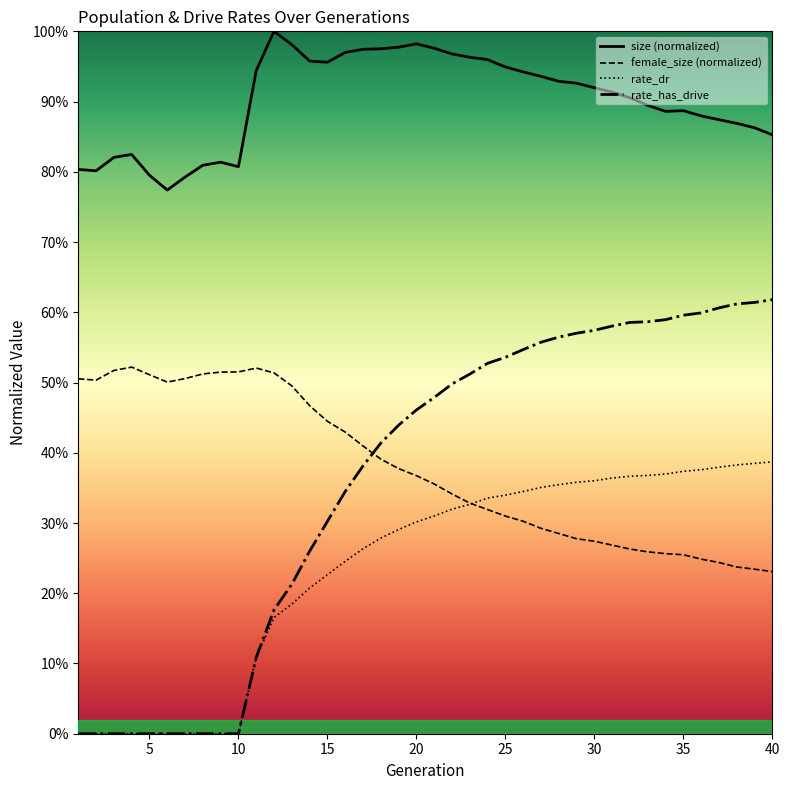

How many lines are shown in the chart?

4